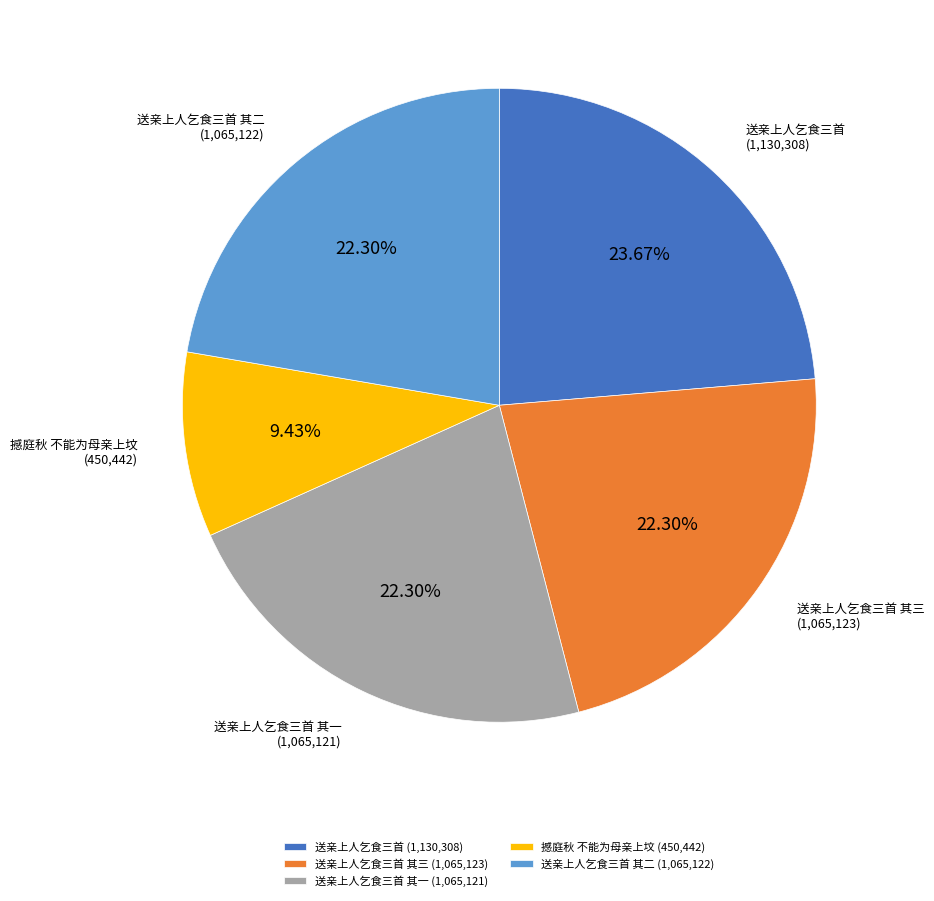

Which has a higher value, 送亲上人乞食三首 (1,130,308) or 撼庭秋 不能为母亲上坟 (450,442)?

送亲上人乞食三首 (1,130,308)